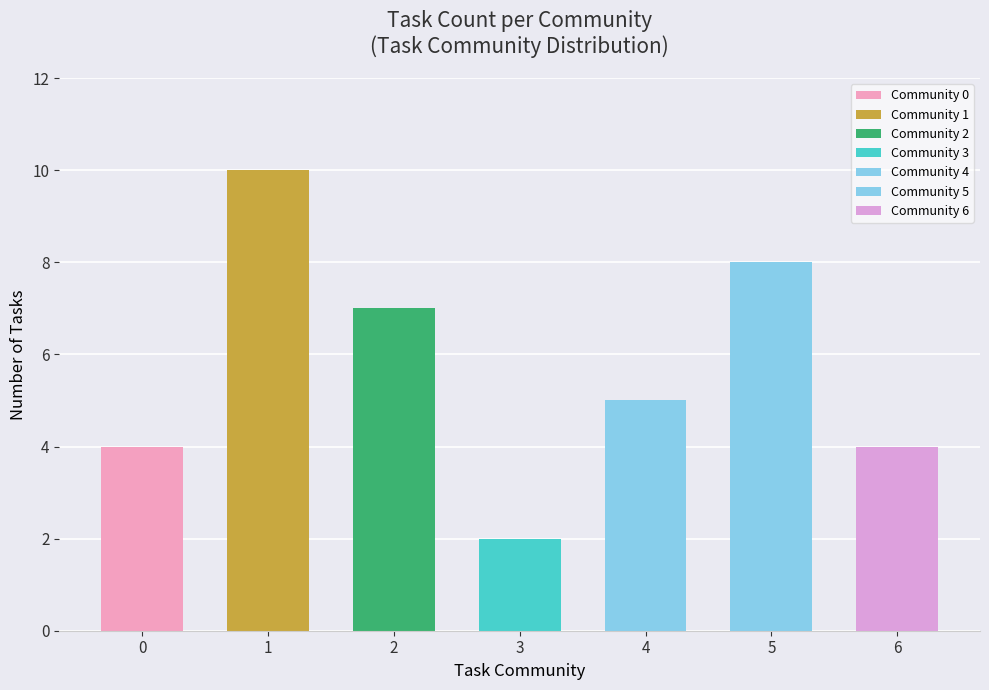

What is the value of the 5th bar from the left?

5